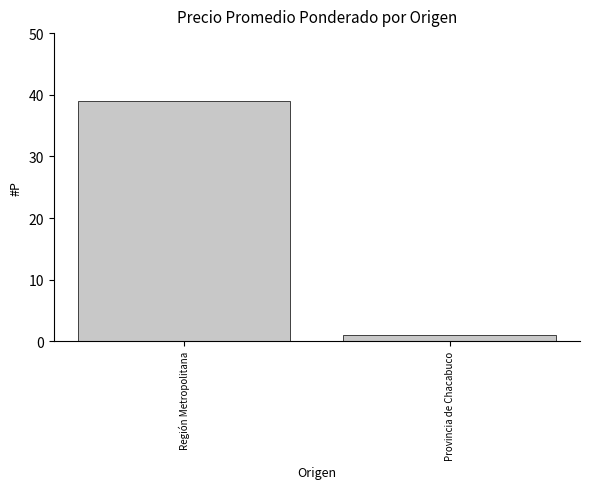

Which category has the highest value across all series?

Región Metropolitana